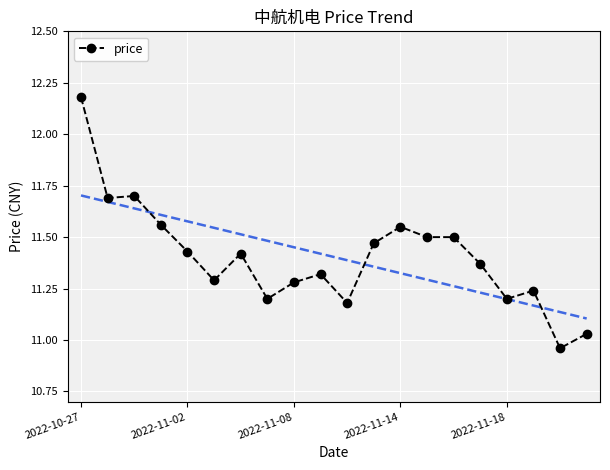

Where is the data nearest to the value 11?

19